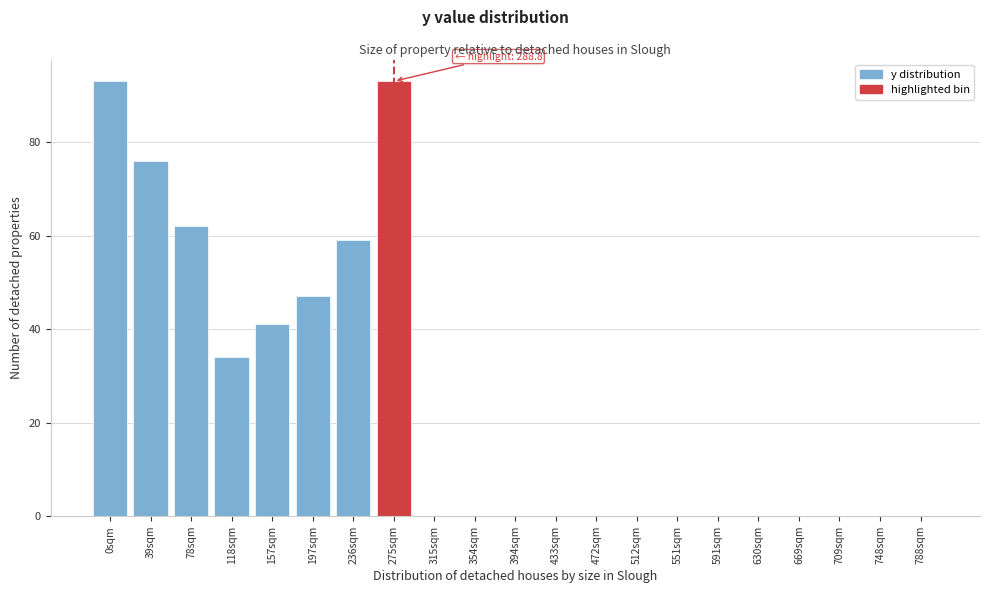

Reading left to right, what are all the values shown in this chart?

0sqm=93	39sqm=76	78sqm=62	118sqm=34	157sqm=41	197sqm=47	236sqm=59	275sqm=93	315sqm=0	354sqm=0	394sqm=0	433sqm=0	472sqm=0	512sqm=0	551sqm=0	591sqm=0	630sqm=0	669sqm=0	709sqm=0	748sqm=0	788sqm=0